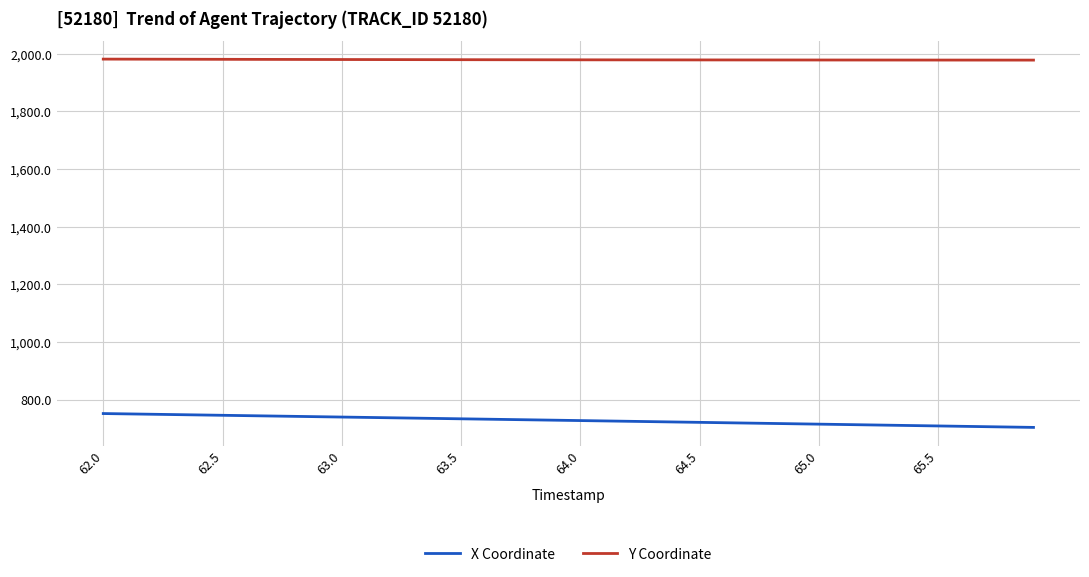

List the series in order of their peak value, highest first.

Y Coordinate, X Coordinate